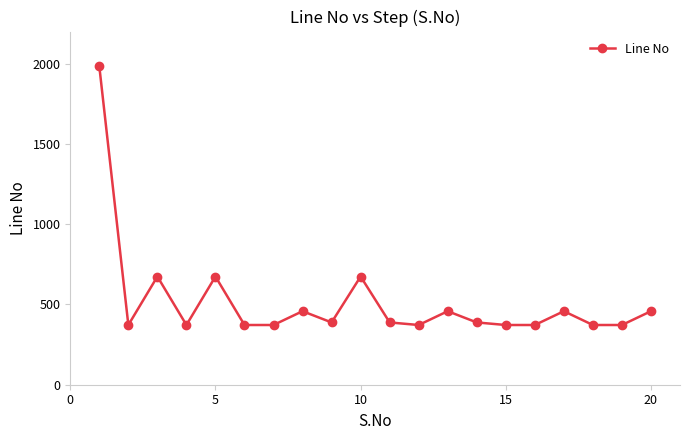

How many data points are less than 388?

9